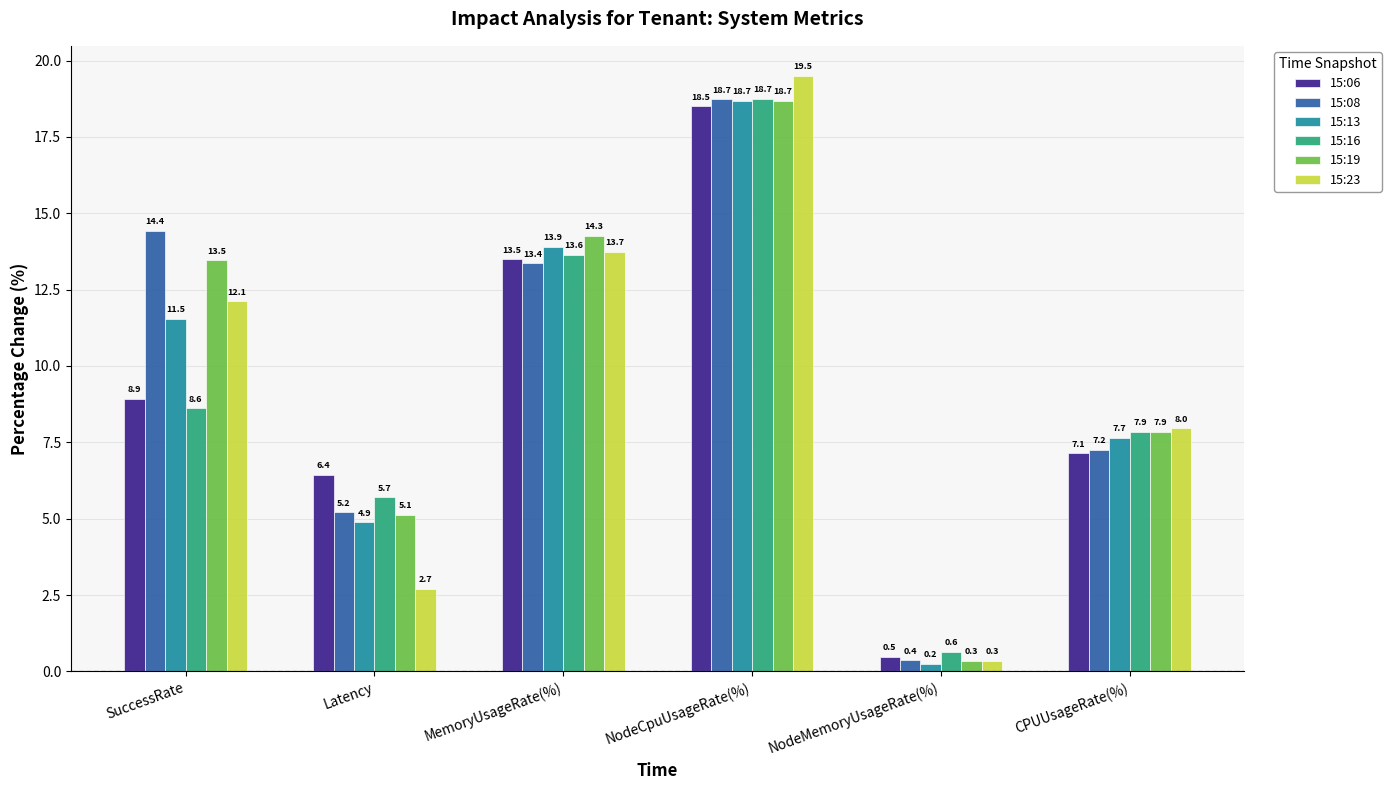

What are all the series names shown in the legend?

15:06, 15:08, 15:13, 15:16, 15:19, 15:23